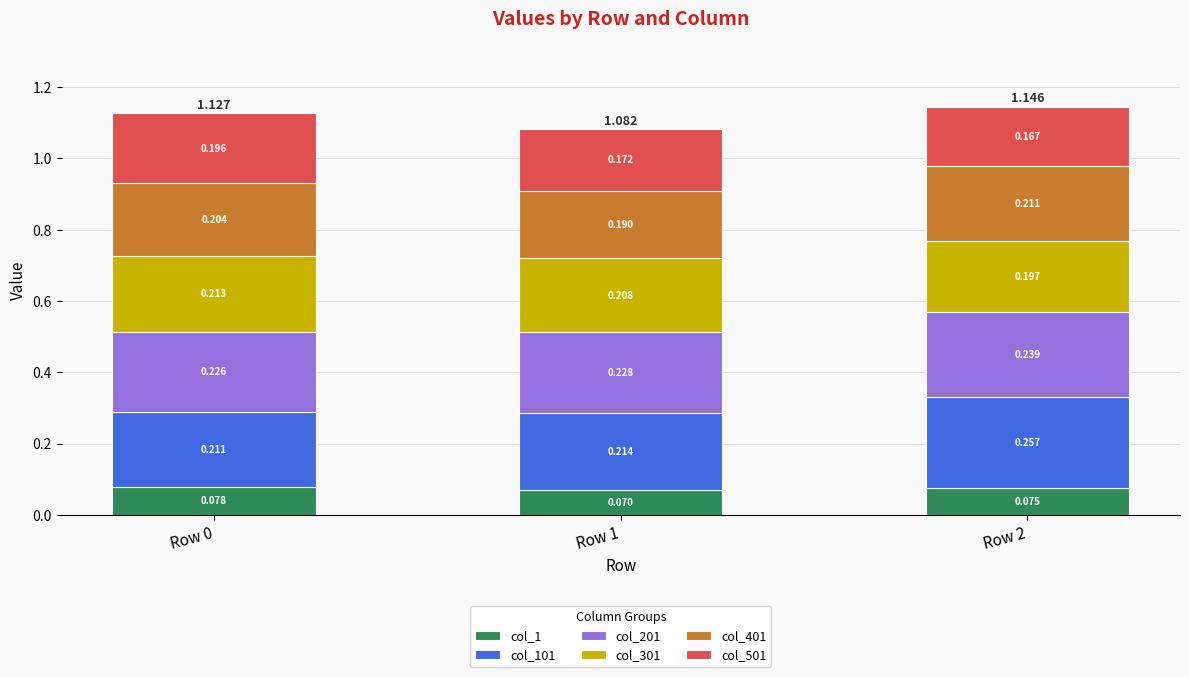

The col_201 series shows 0.2 at Row 1. True or false?

True